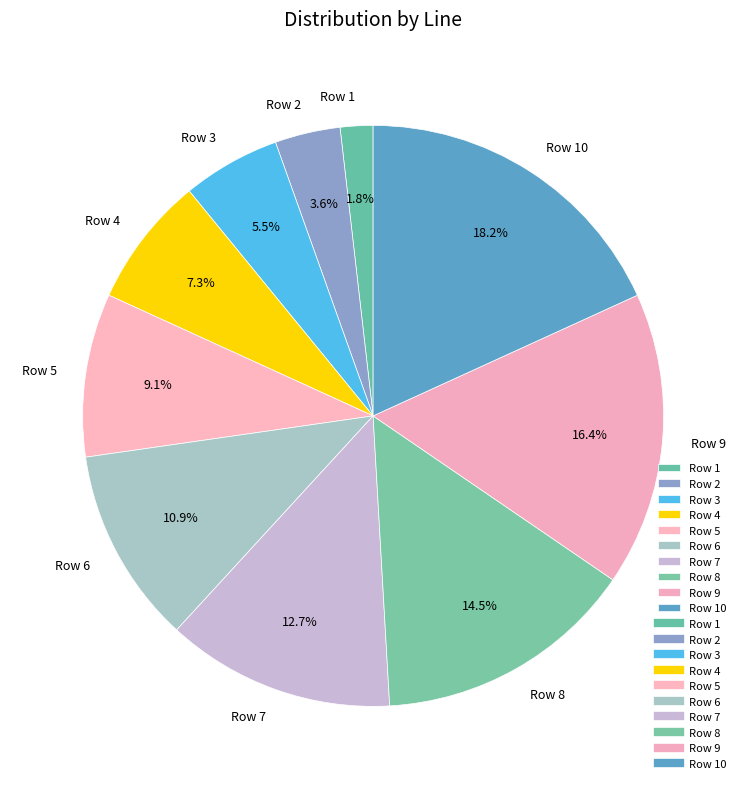

Between Row 9 and Row 8, which is larger?

Row 9